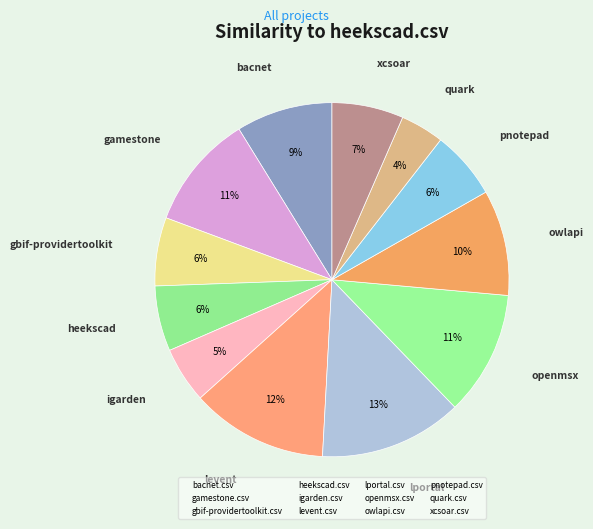

Which category has the smallest portion of the pie?

quark.csv